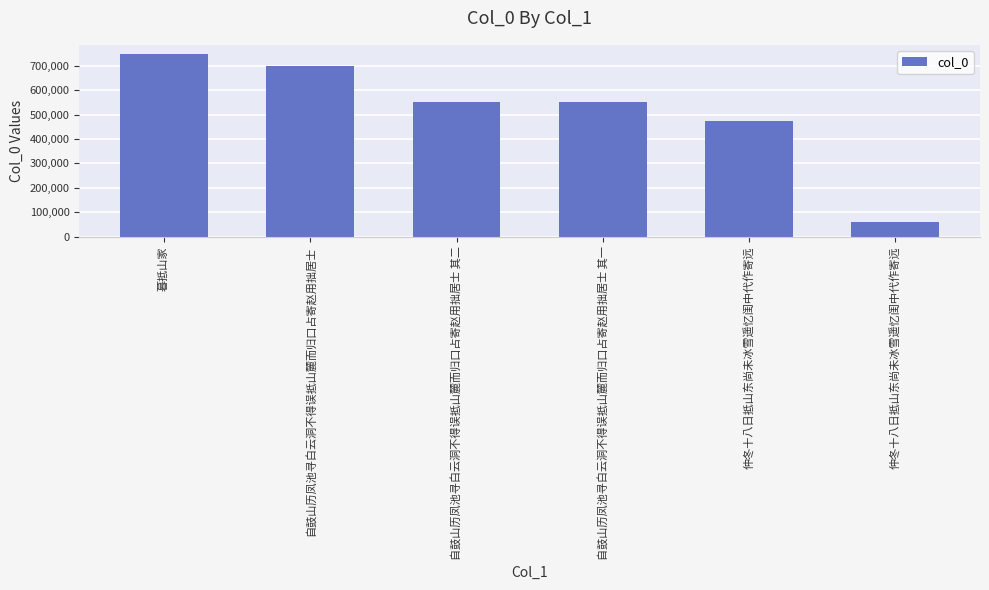

What is the difference between the values at 仲冬十八日抵山东尚未冰雪遥忆闺中代作寄远 and 暮抵山家?

275757